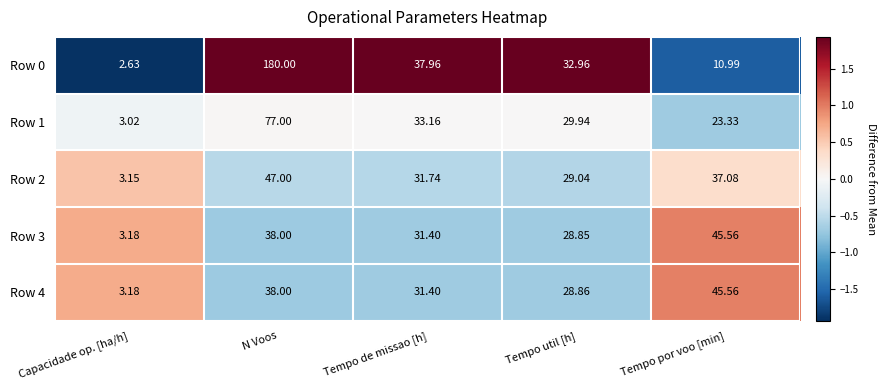

Where does the Row 2 series first go above 31?

N Voos